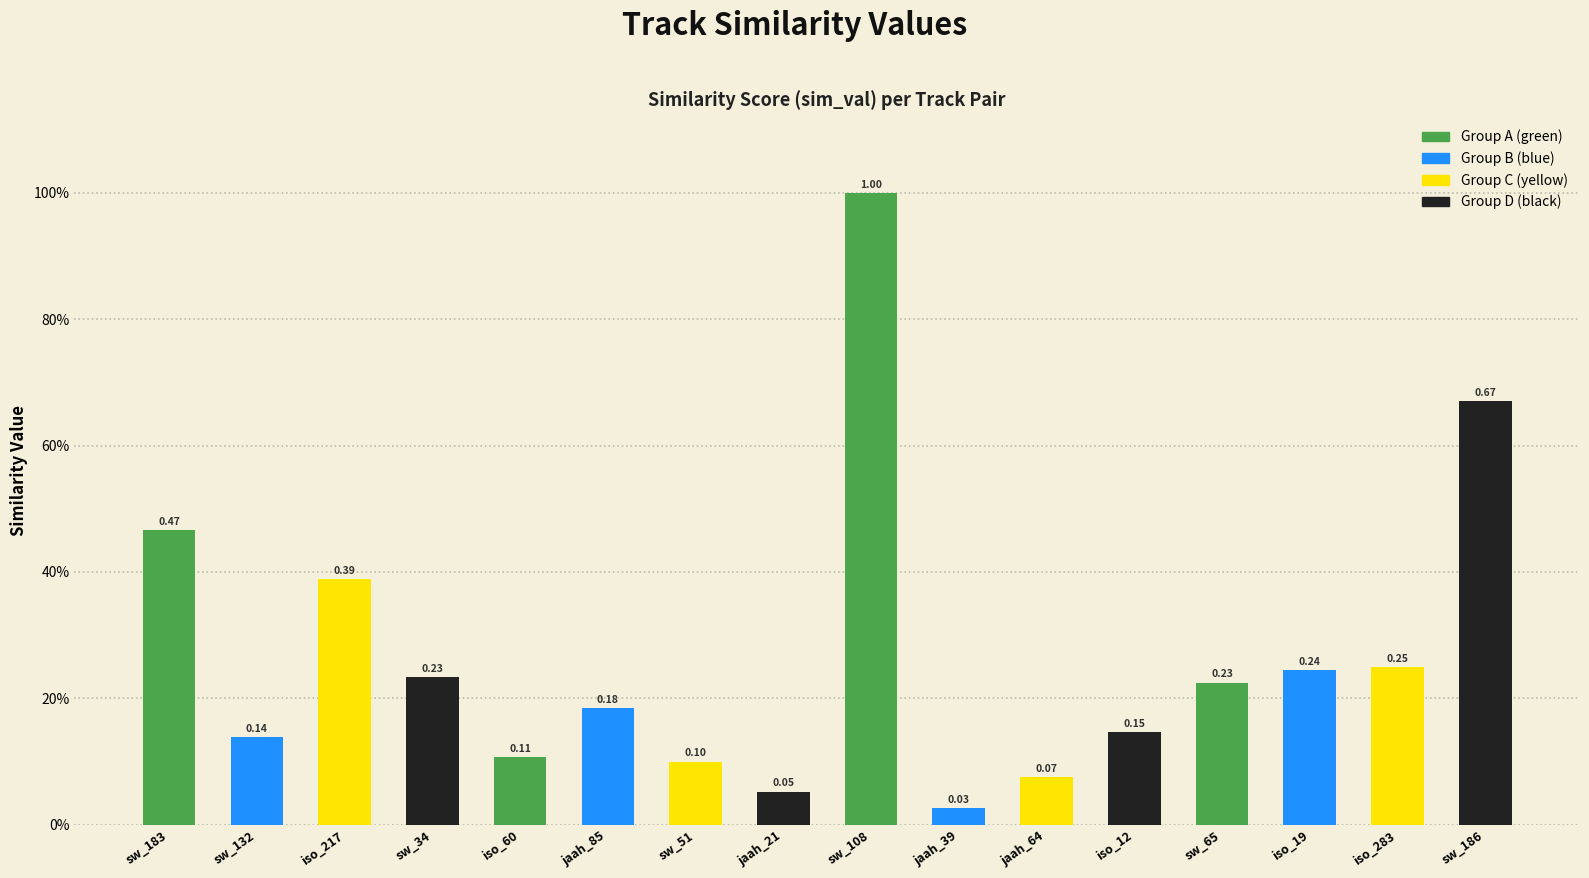

At which category does the chart reach its peak across all series?

sw_108